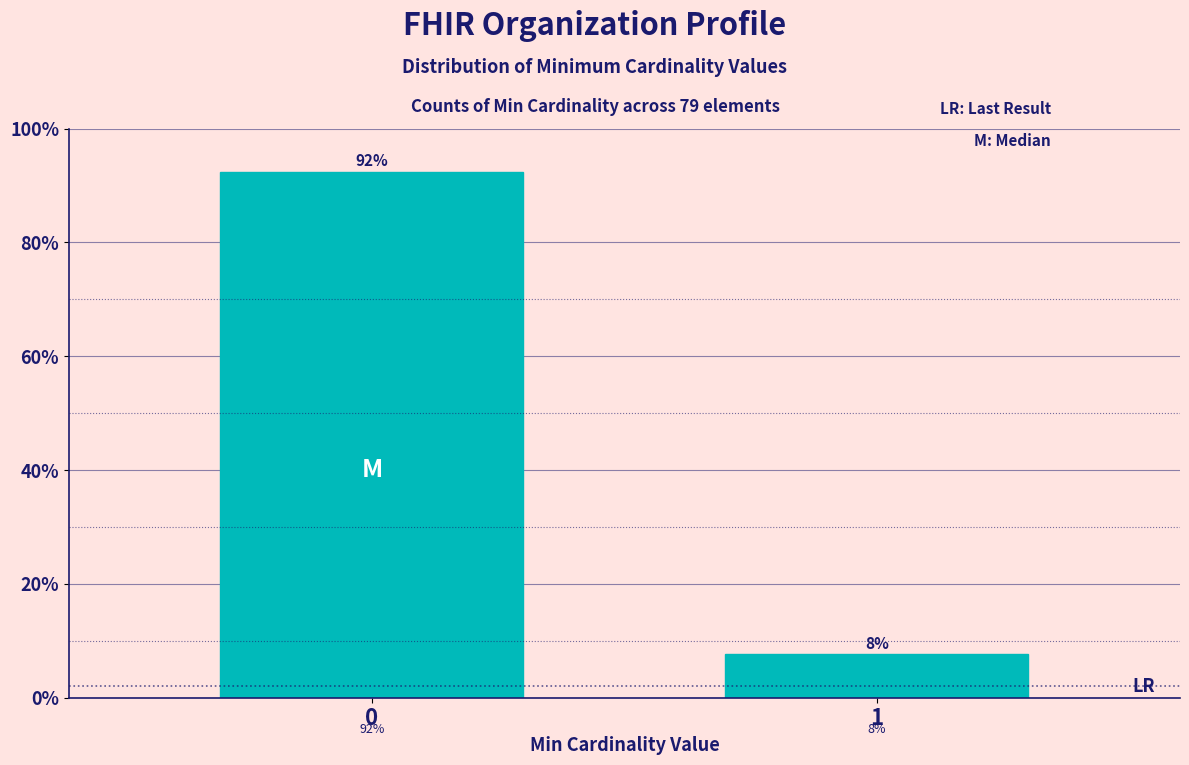

What is the maximum value shown in the chart?

92.4